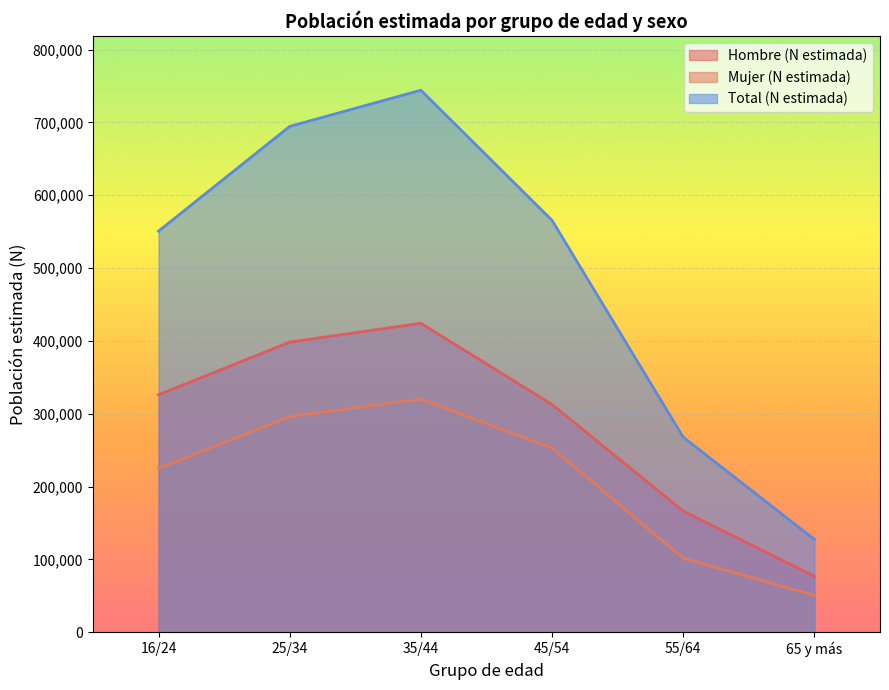

Count the number of data series in this chart.

3